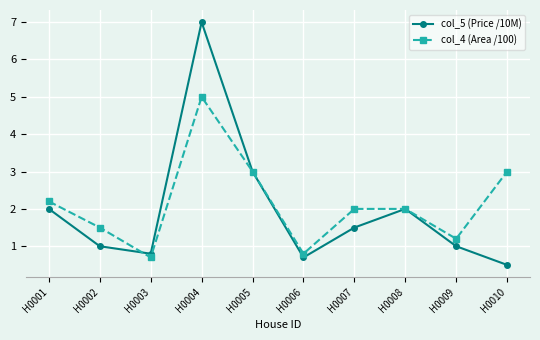

Between which two adjacent categories do col_4 (Area /100) and col_5 (Price /10M) first intersect?

H0002 and H0003